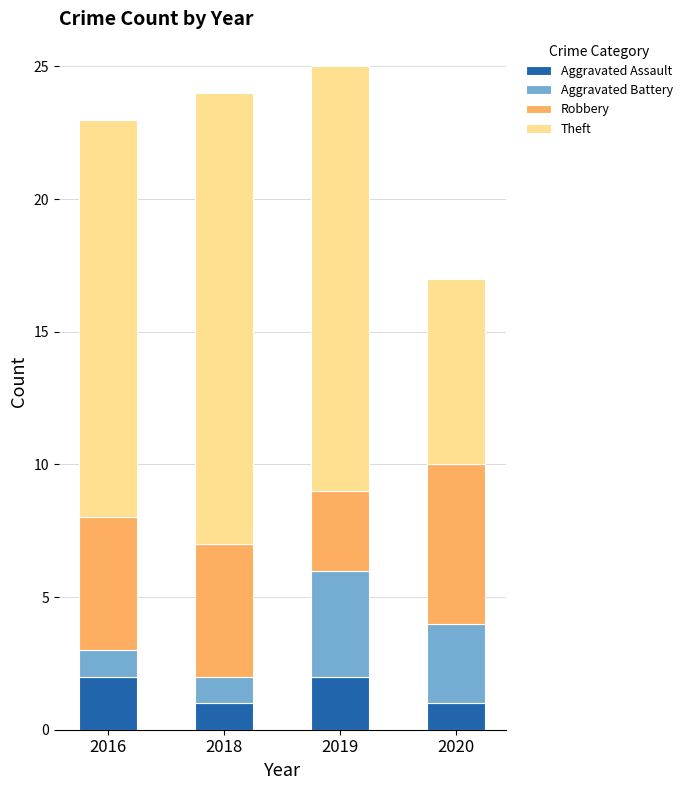

What is the total value across all series at 2016?

23